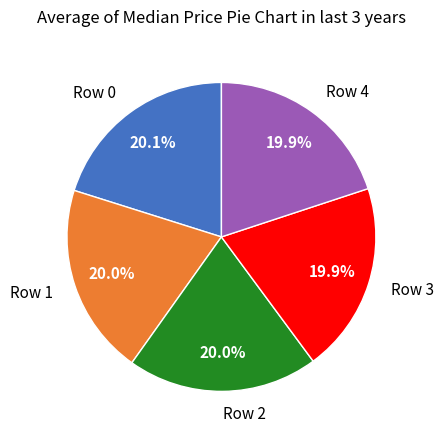

Combined, do Row 4 and Row 3 account for over 50%?

No